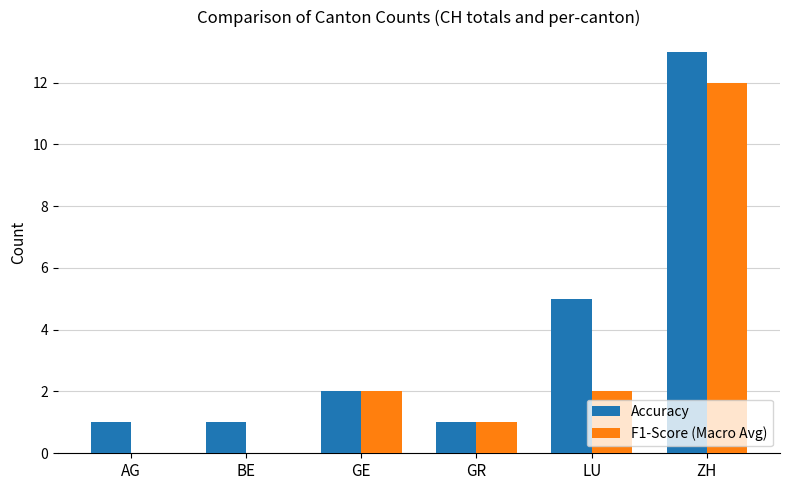

At which category does the chart reach its peak across all series?

ZH